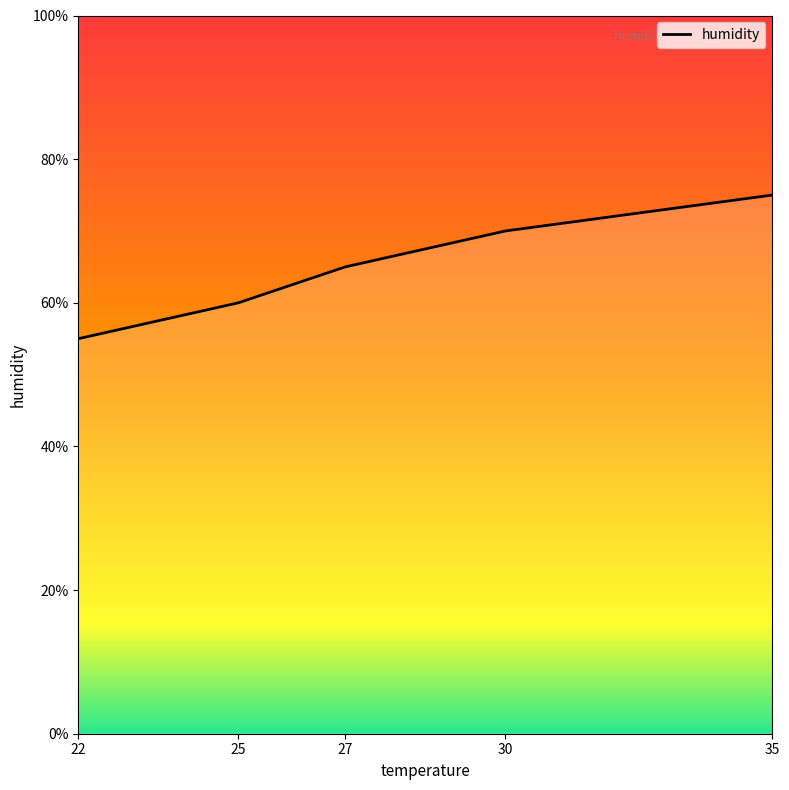

Is it true that the value at 22 is 89?

False